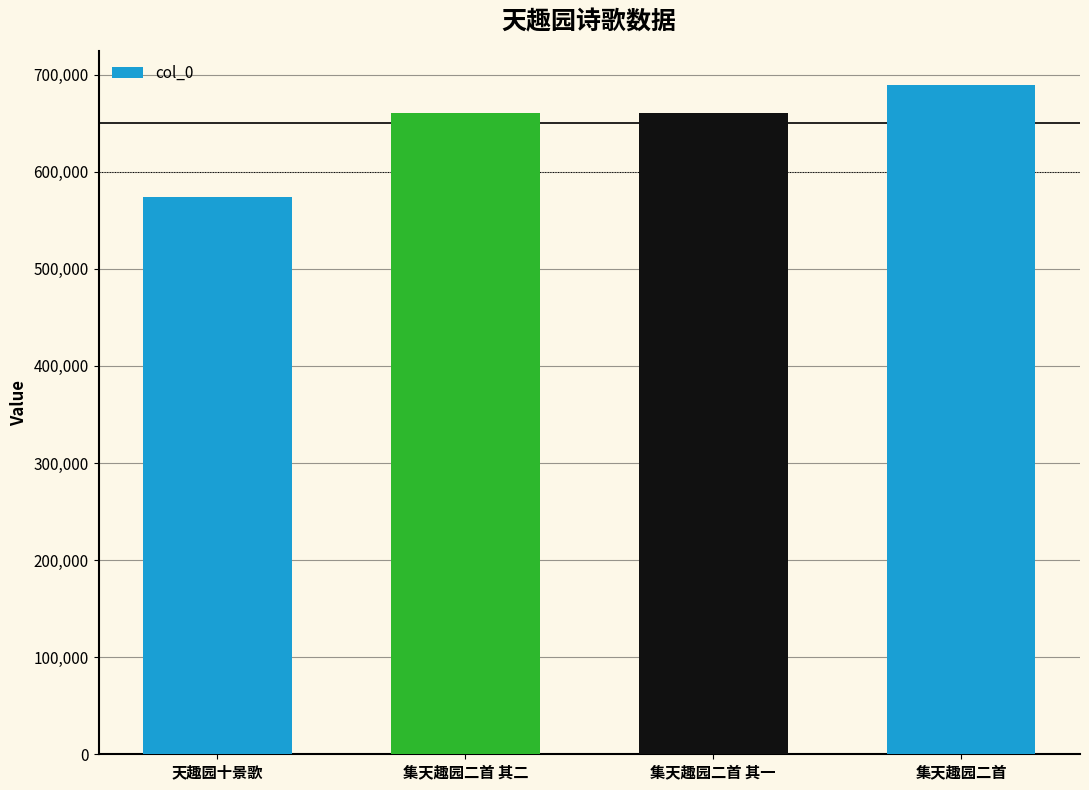

Between 集天趣园二首 and 集天趣园二首 其二, which is larger?

集天趣园二首